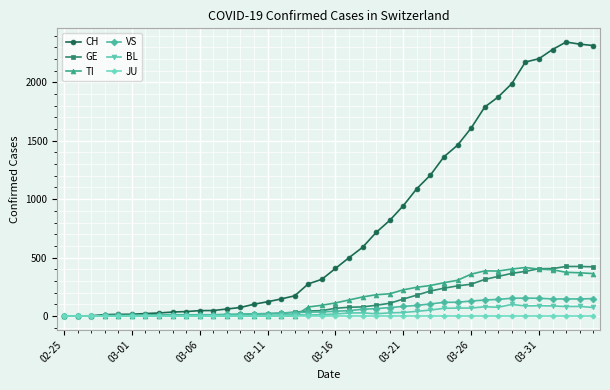

How many lines are shown in the chart?

6